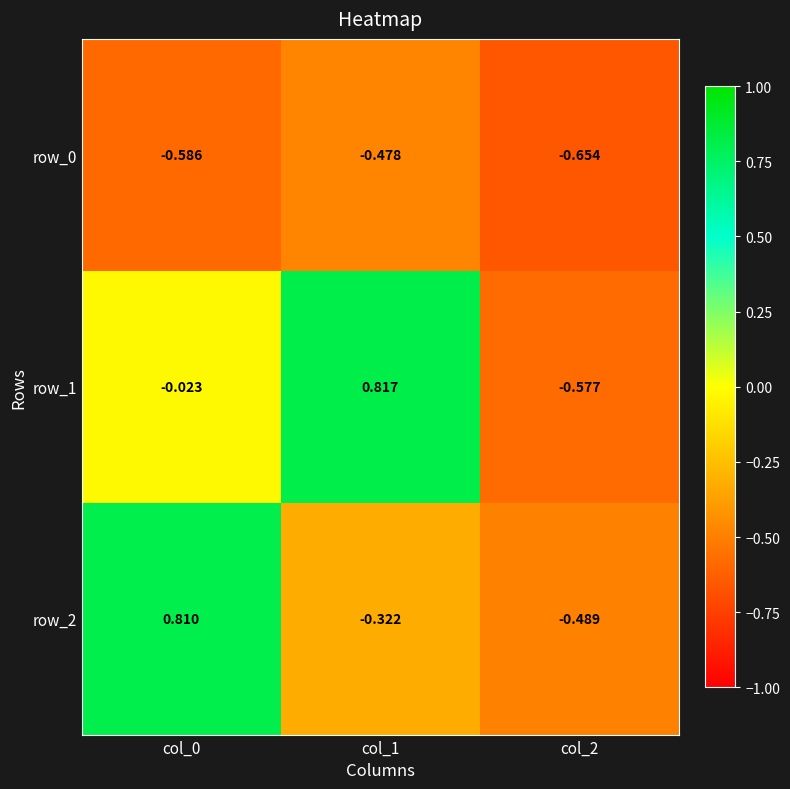

What is the maximum value for row_2?

0.8